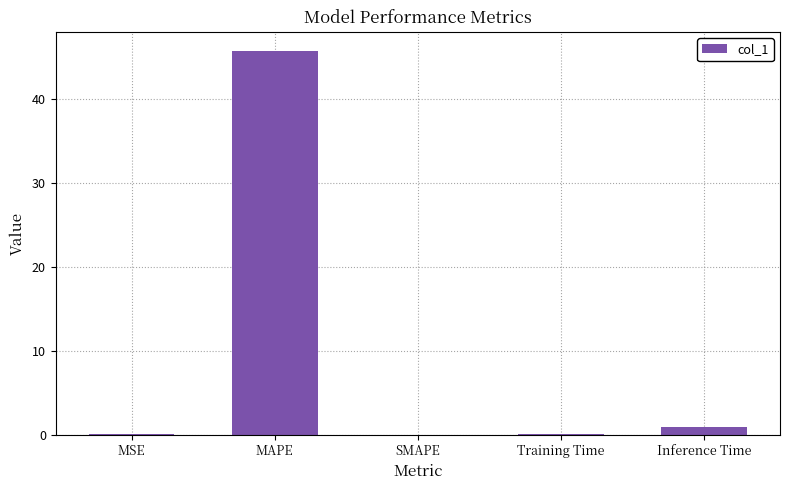

What is the greatest value displayed?

45.7